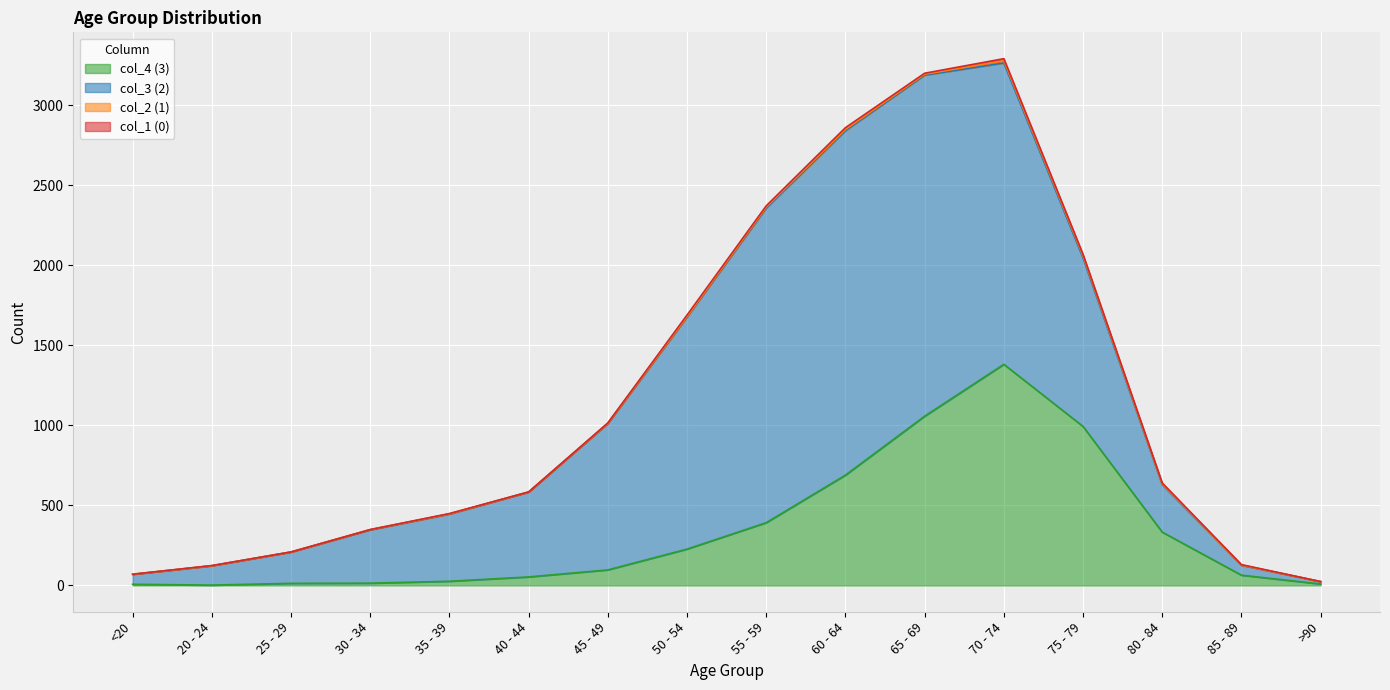

True or false: col_3 and col_1 cross at least once.

False